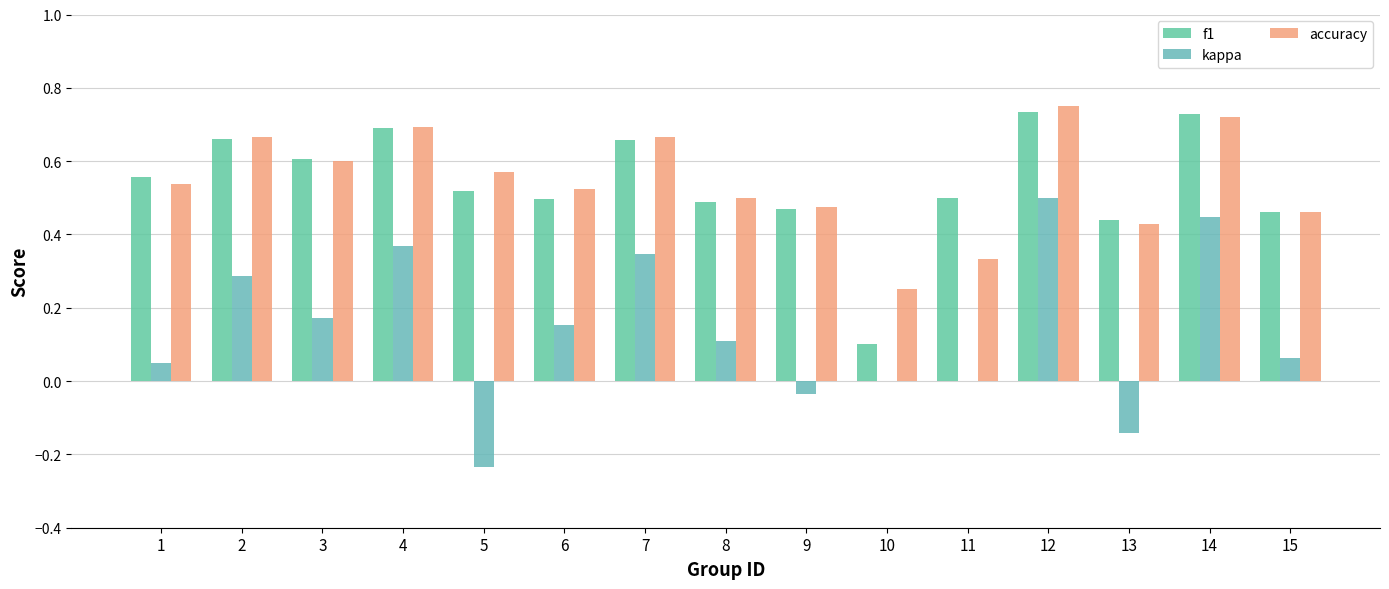

At which label does kappa reach its peak?

12